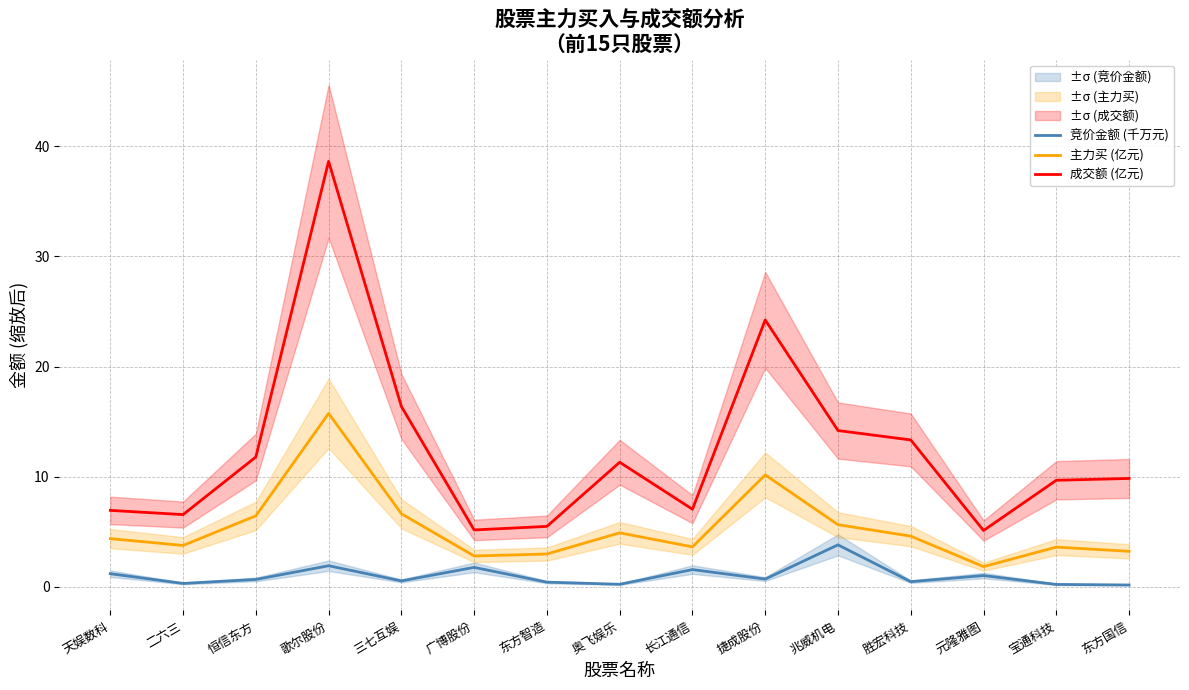

List the labels in order of 竞价金额 (千万元) value, largest first.

兆威机电, 歌尔股份, 广博股份, 长江通信, 天娱数科, 元隆雅图, 捷成股份, 恒信东方, 三七互娱, 胜宏科技, 东方智造, 二六三, 奥飞娱乐, 宝通科技, 东方国信